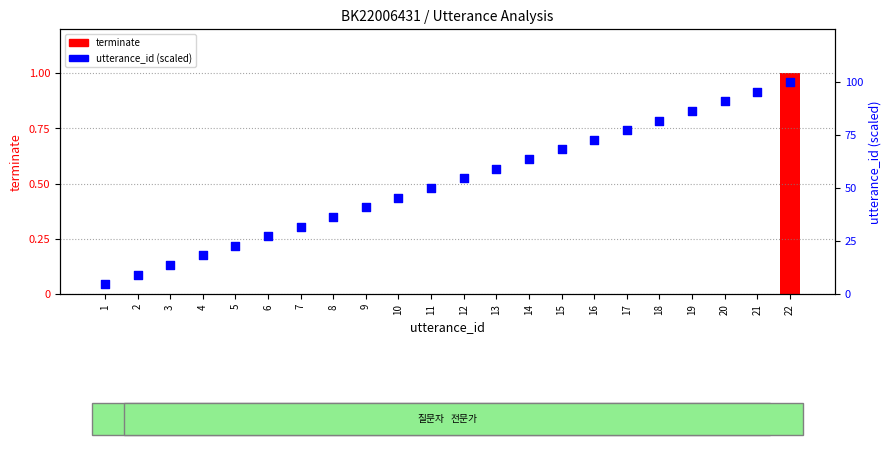

What are all the series names shown in the legend?

terminate, utterance_id (scaled)